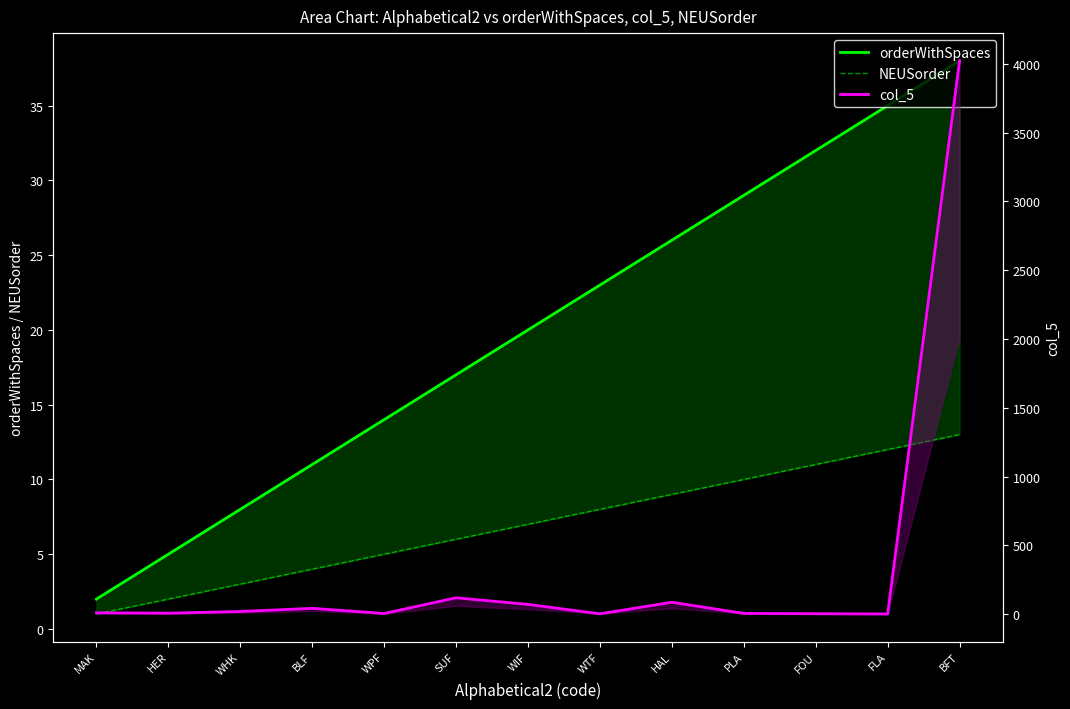

True or false: NEUSorder has more than 1 interior local peaks.

False